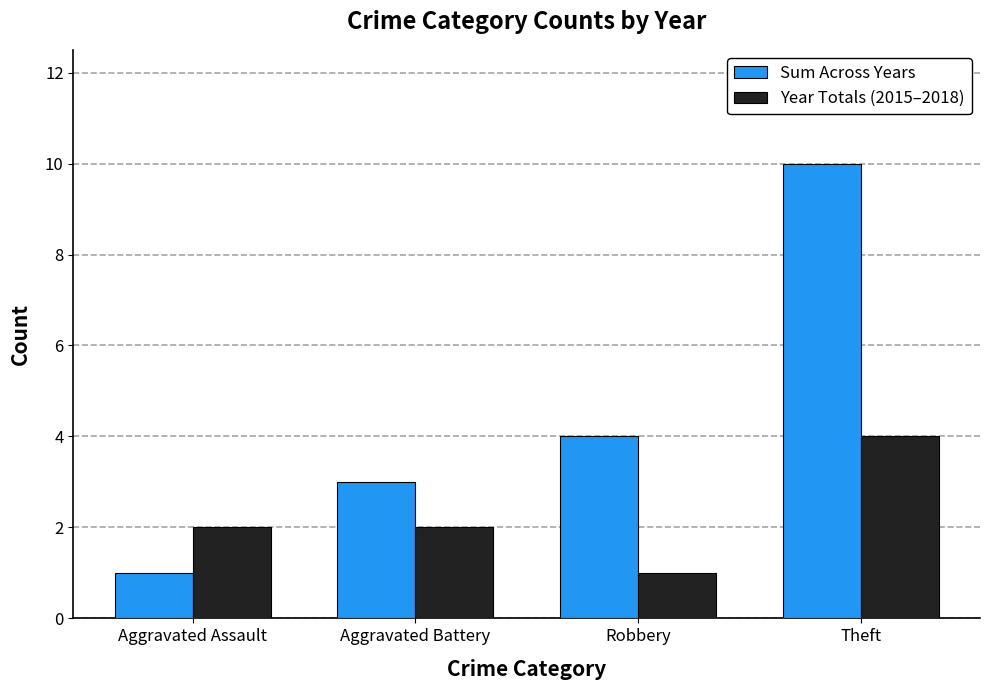

At Aggravated Battery, list the series in order from smallest to largest.

Year Totals (2015–2018), Sum Across Years